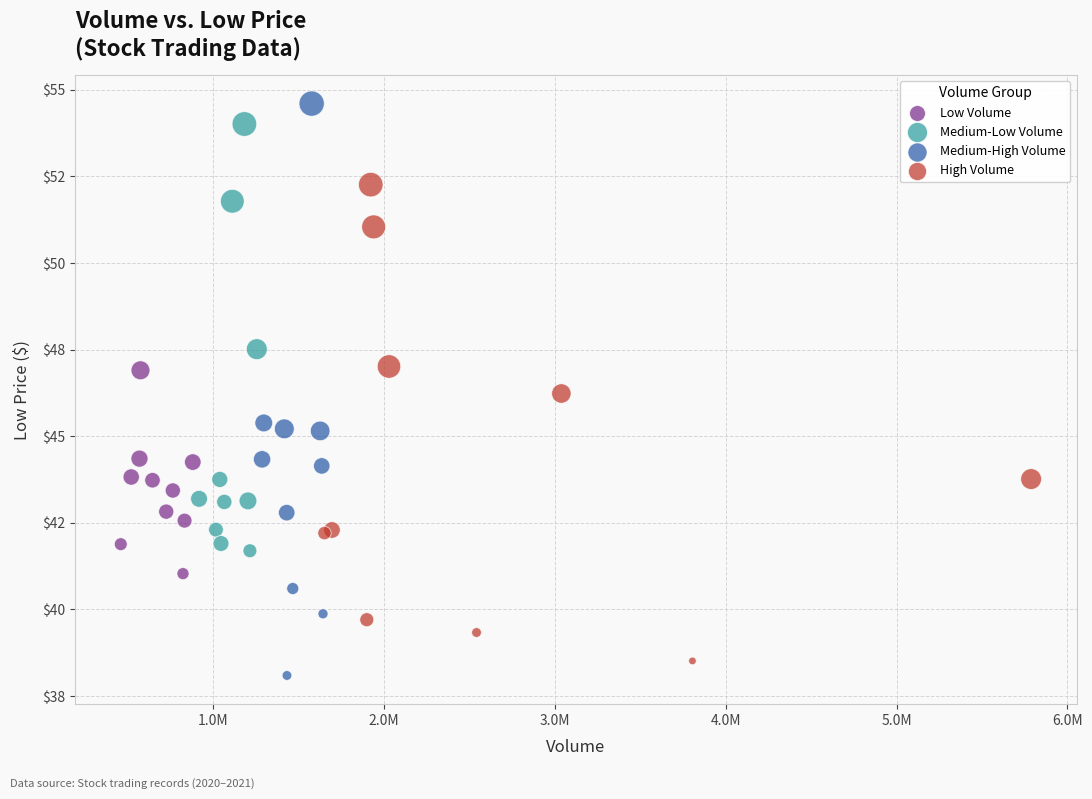

What are all the series names shown in the legend?

Low Volume, Medium-Low Volume, Medium-High Volume, High Volume